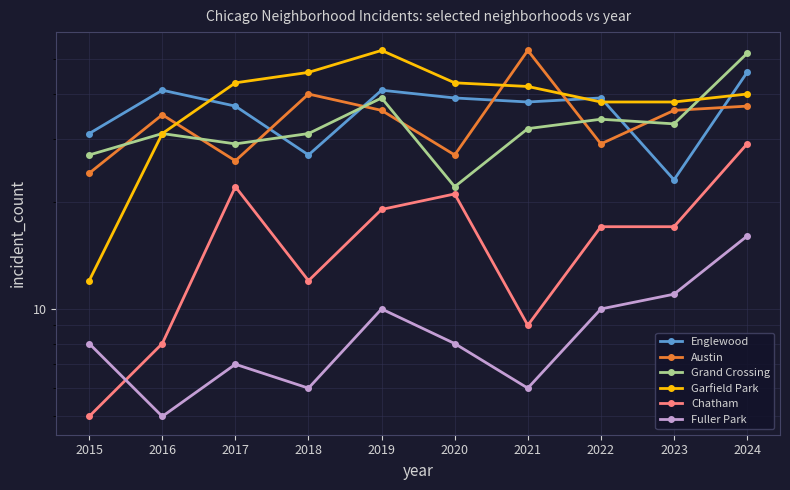

Is this an area chart (filled region under the line)?

No